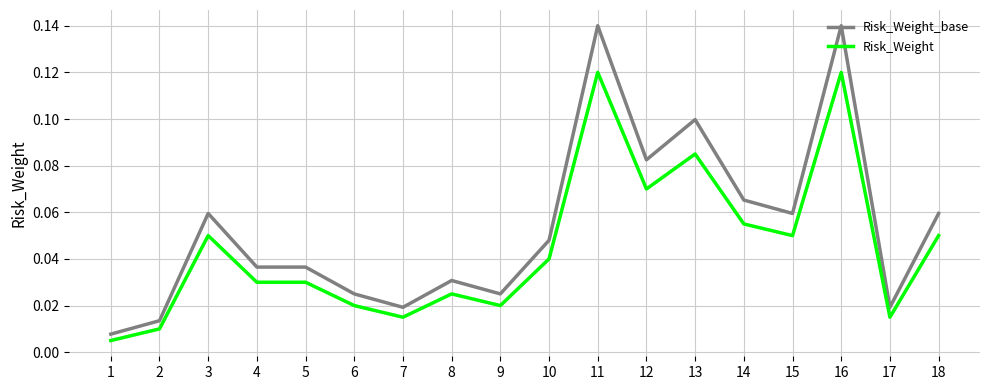

Rank the series at 5 from lowest to highest value.

Risk_Weight, Risk_Weight_base